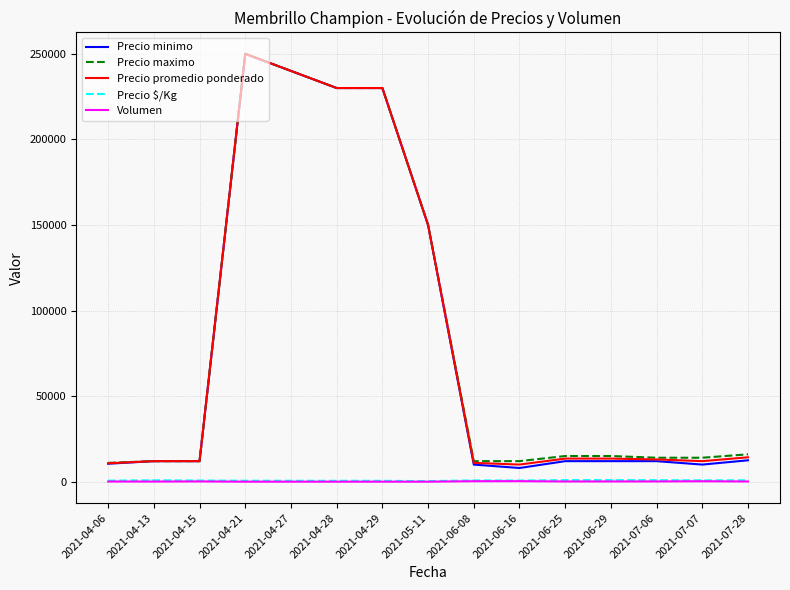

The value of Precio maximo at 2021-05-11 is 197101. True or false?

False